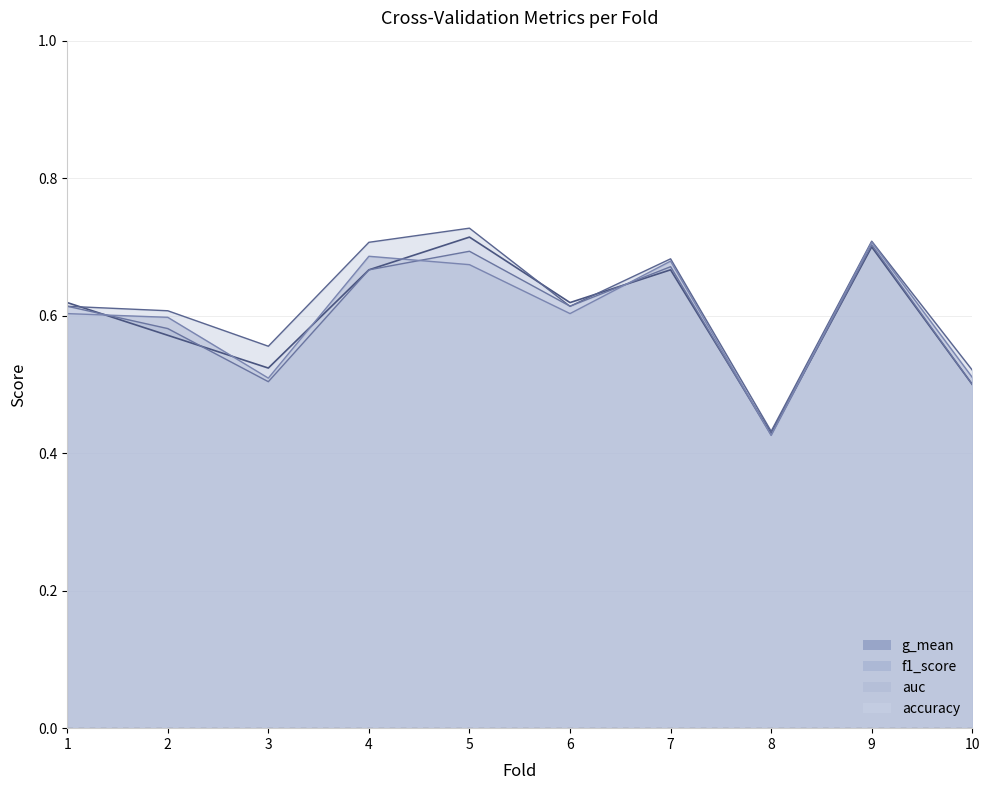

What is the value of the f1_score point at the 9th from the left?

0.7